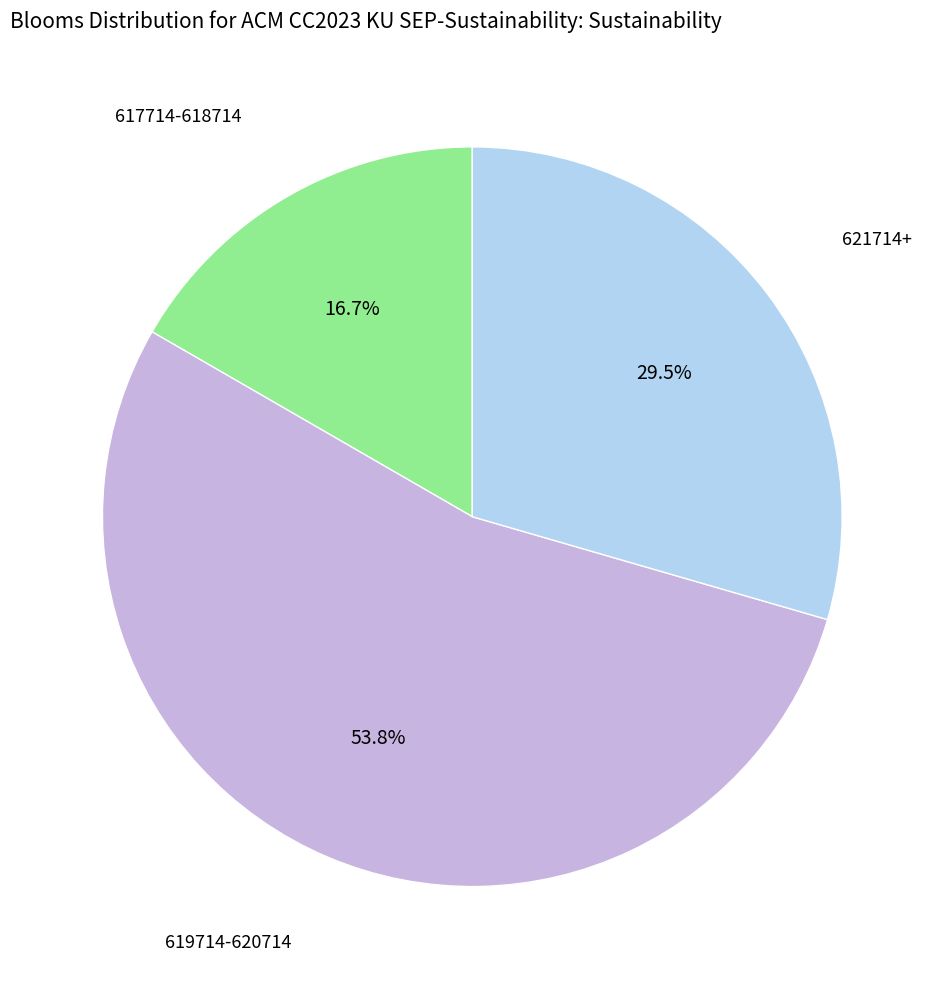

Rank the categories by value from lowest to highest.

617714-618714, 621714+, 619714-620714